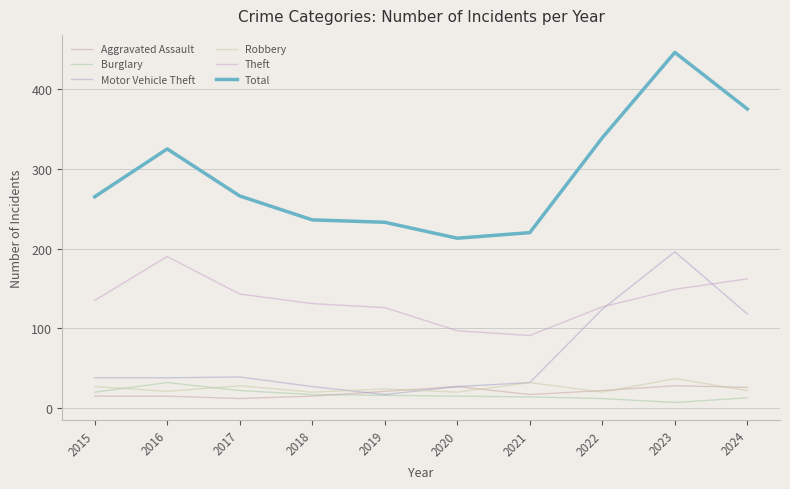

True or false: Total and Theft intersect in this chart.

False